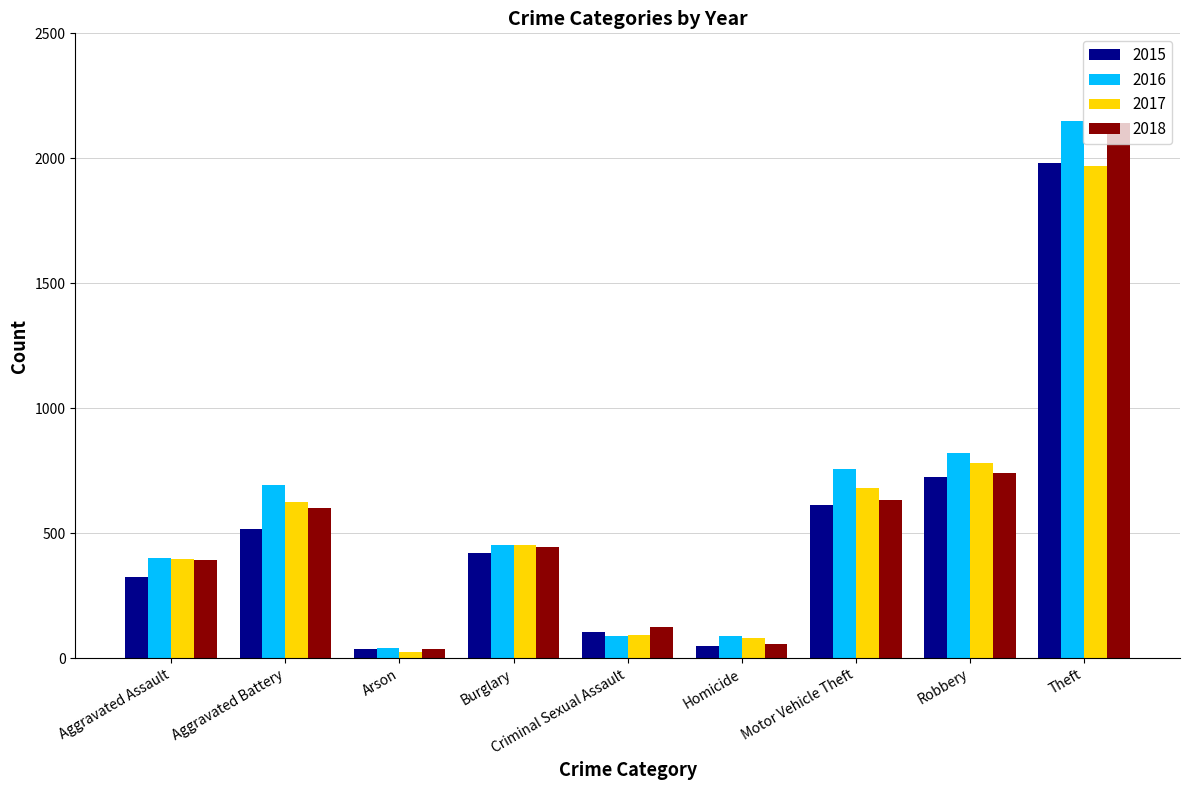

What is the label of the 3rd bar from the right?

Motor Vehicle Theft